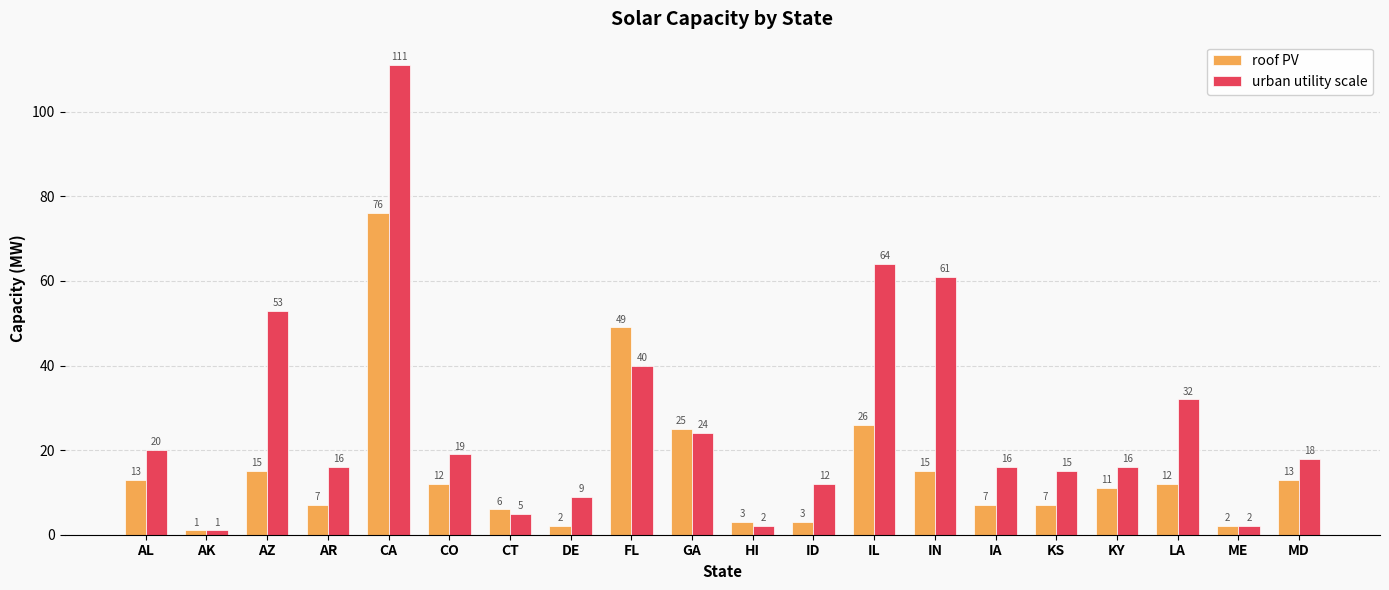

At which category is the sum across all series the highest?

CA